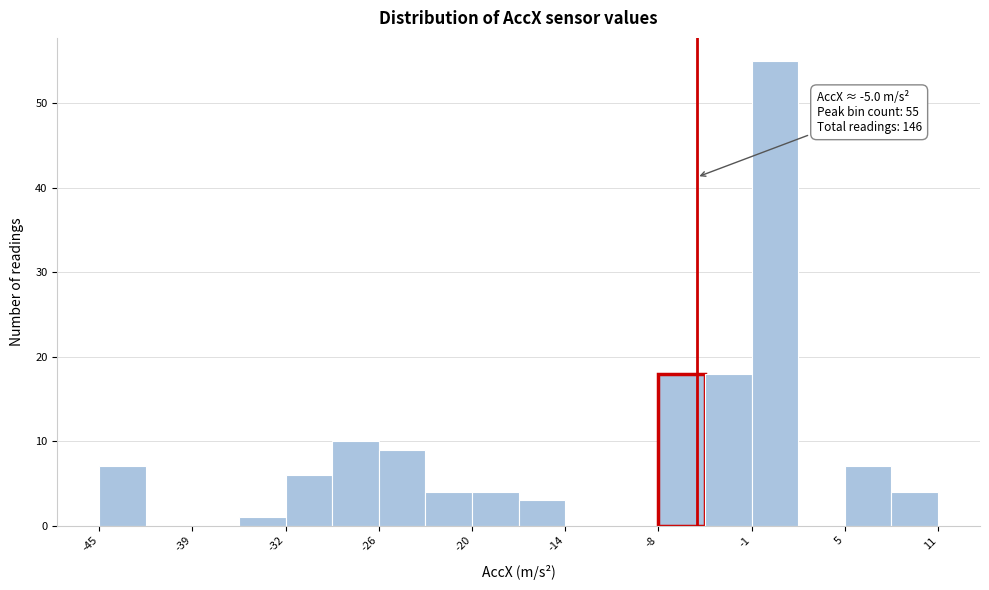

Around what value on the x-axis is the tallest bar? Give the approximate position of its centre, as read against the axis.

0